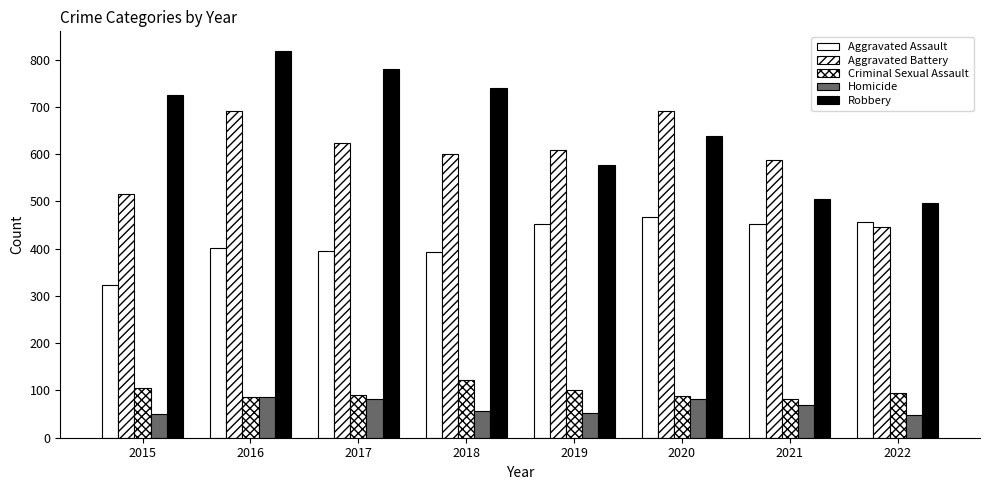

Is the value of Aggravated Assault at 2019 greater than the value of Criminal Sexual Assault at 2016?

Yes